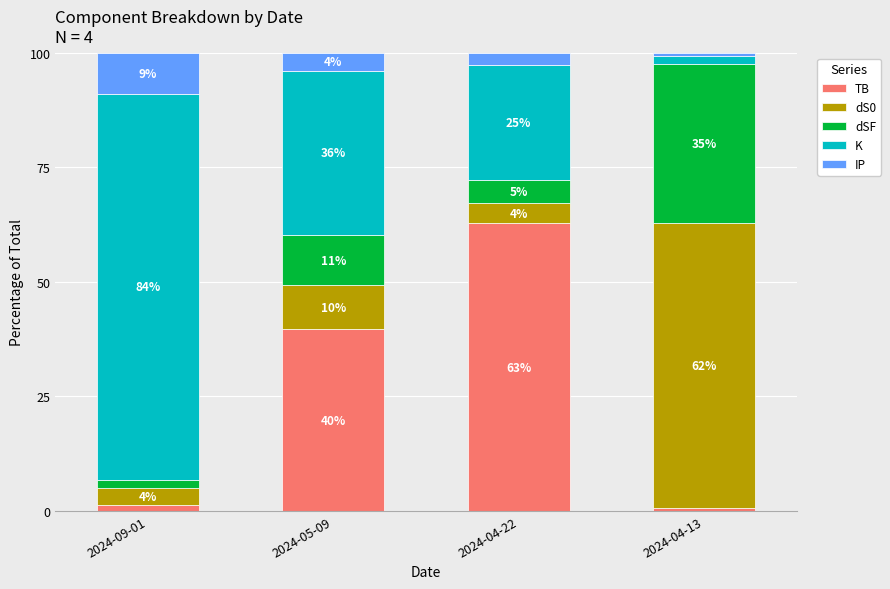

What is the average value of the dSF series?

13.1